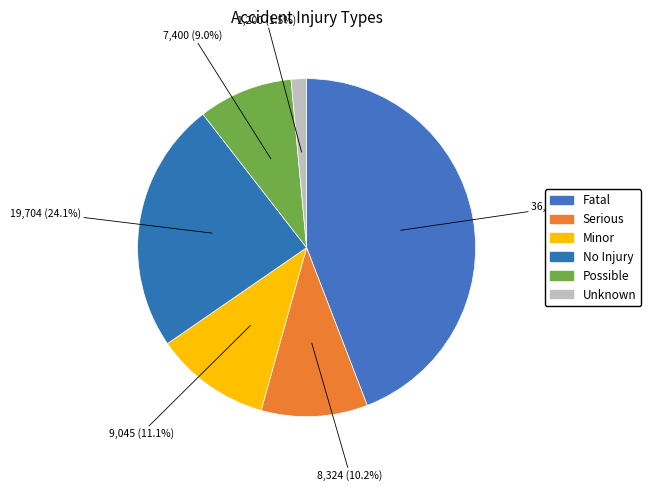

How many segments does this pie chart have?

6